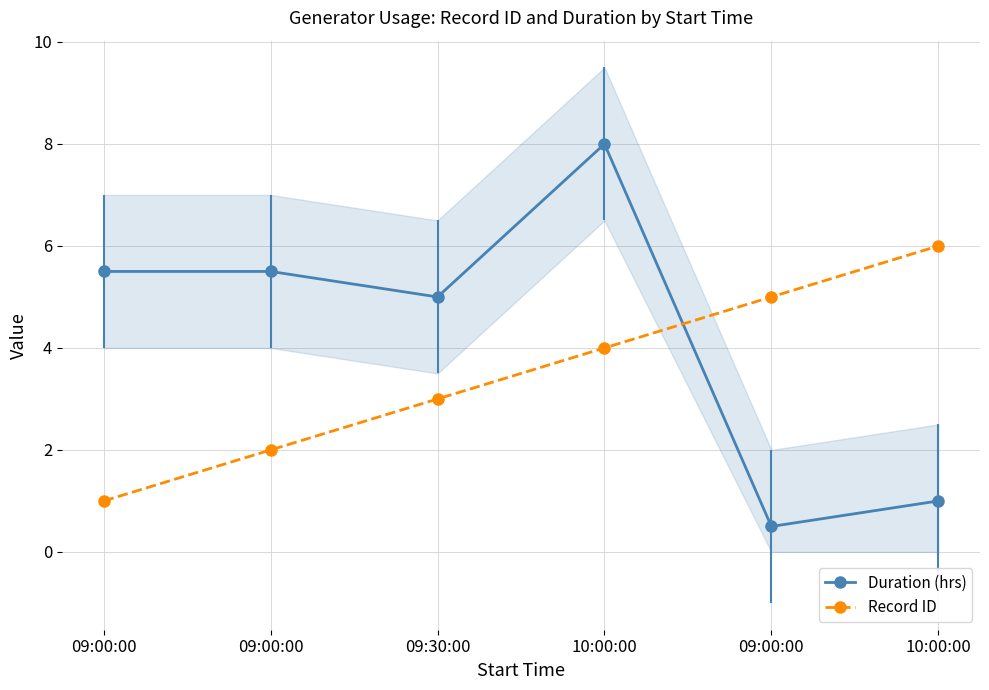

At which label does Record ID reach its peak?

10:00:00